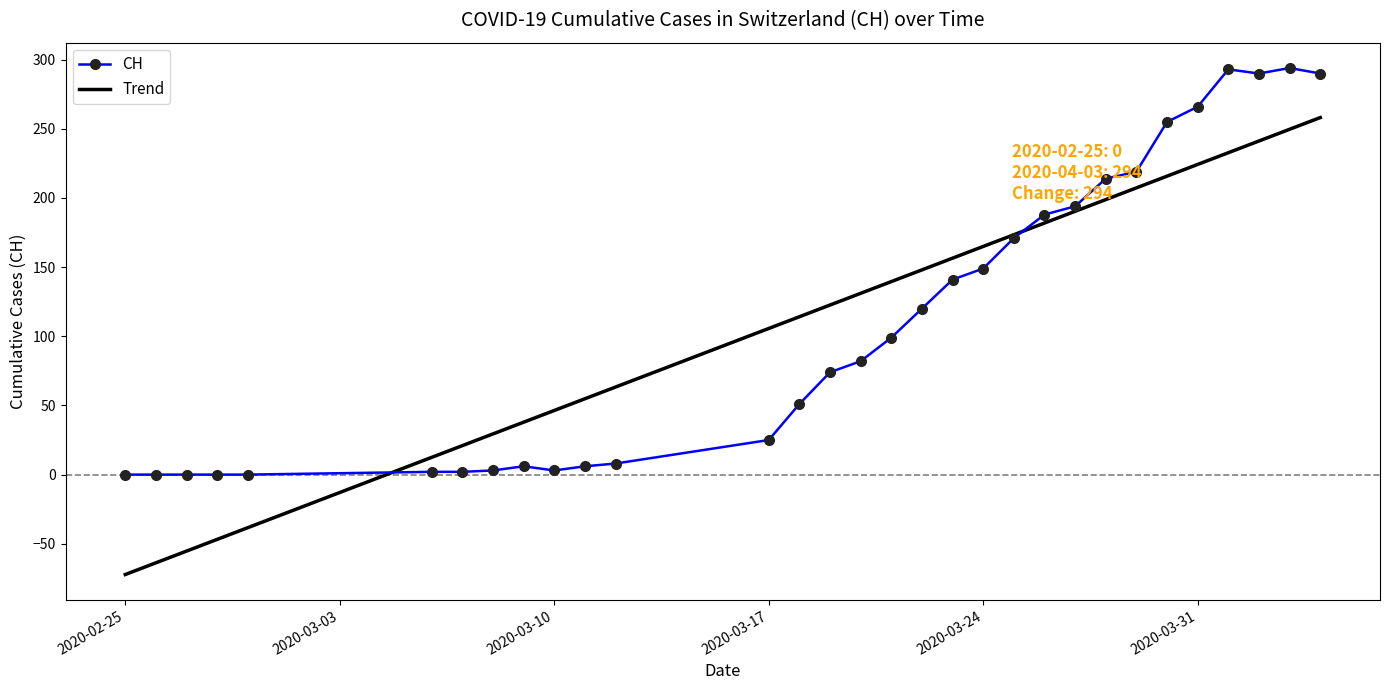

What are all the series names shown in the legend?

CH, Trend